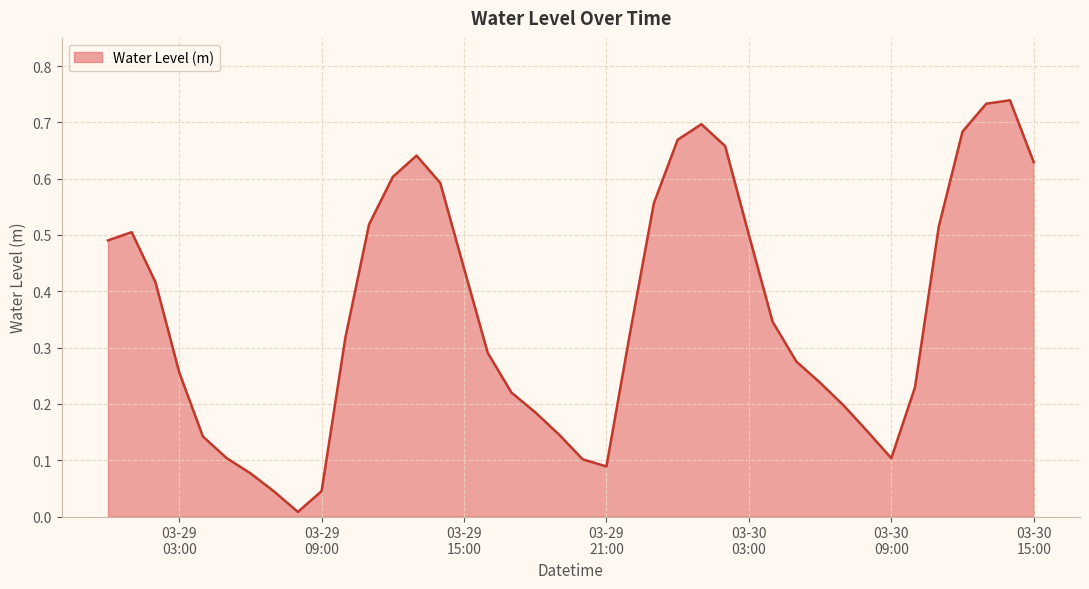

Does the chart display data point markers on the line(s)?

No